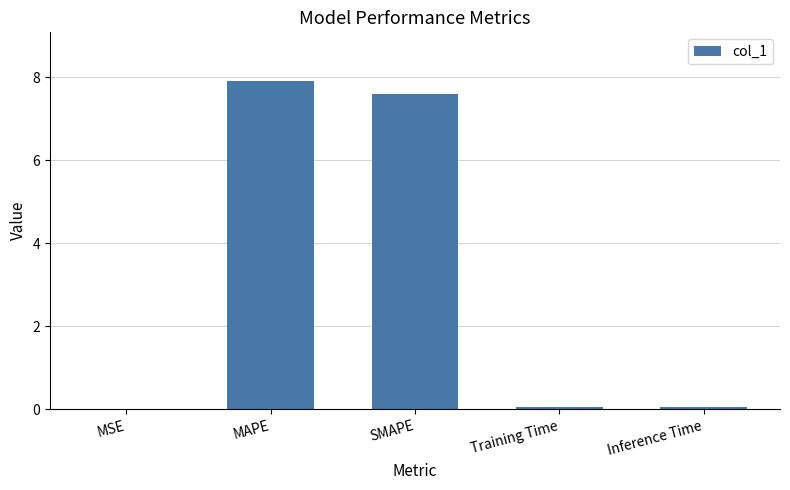

At which category does the chart reach its peak across all series?

MAPE